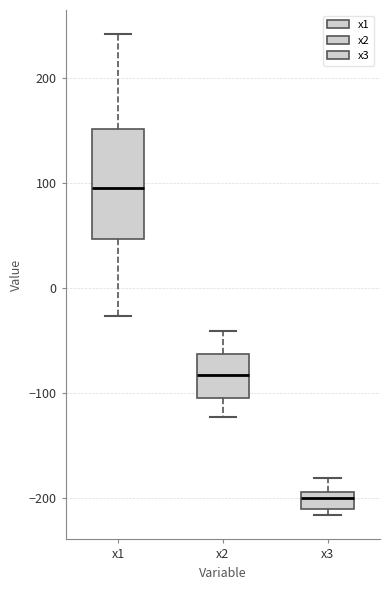

Which box's median line is the lowest?

x3